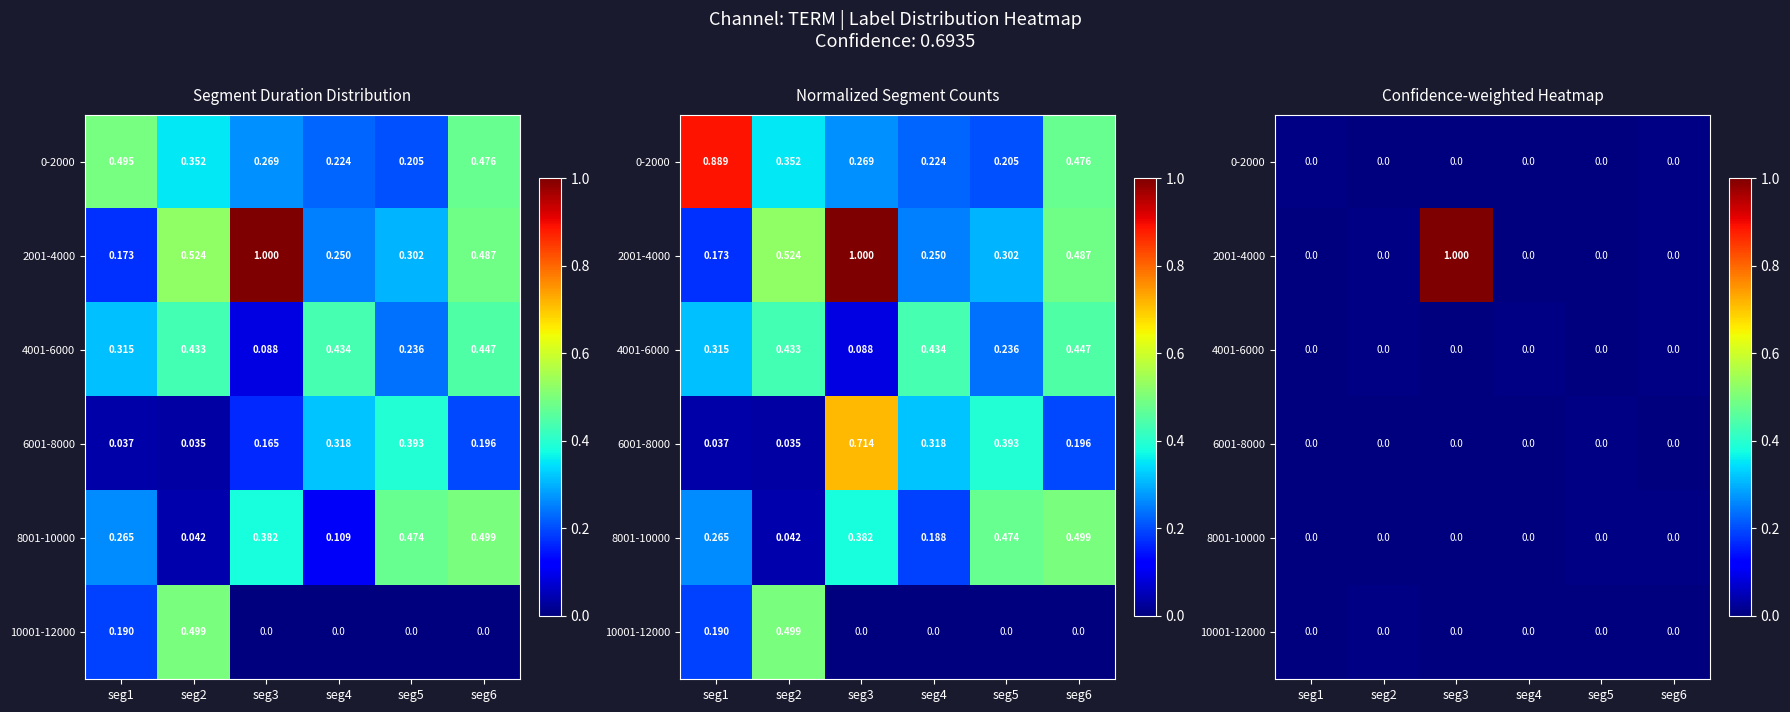

Which series changed the most between seg1 and seg3?

2001-4000